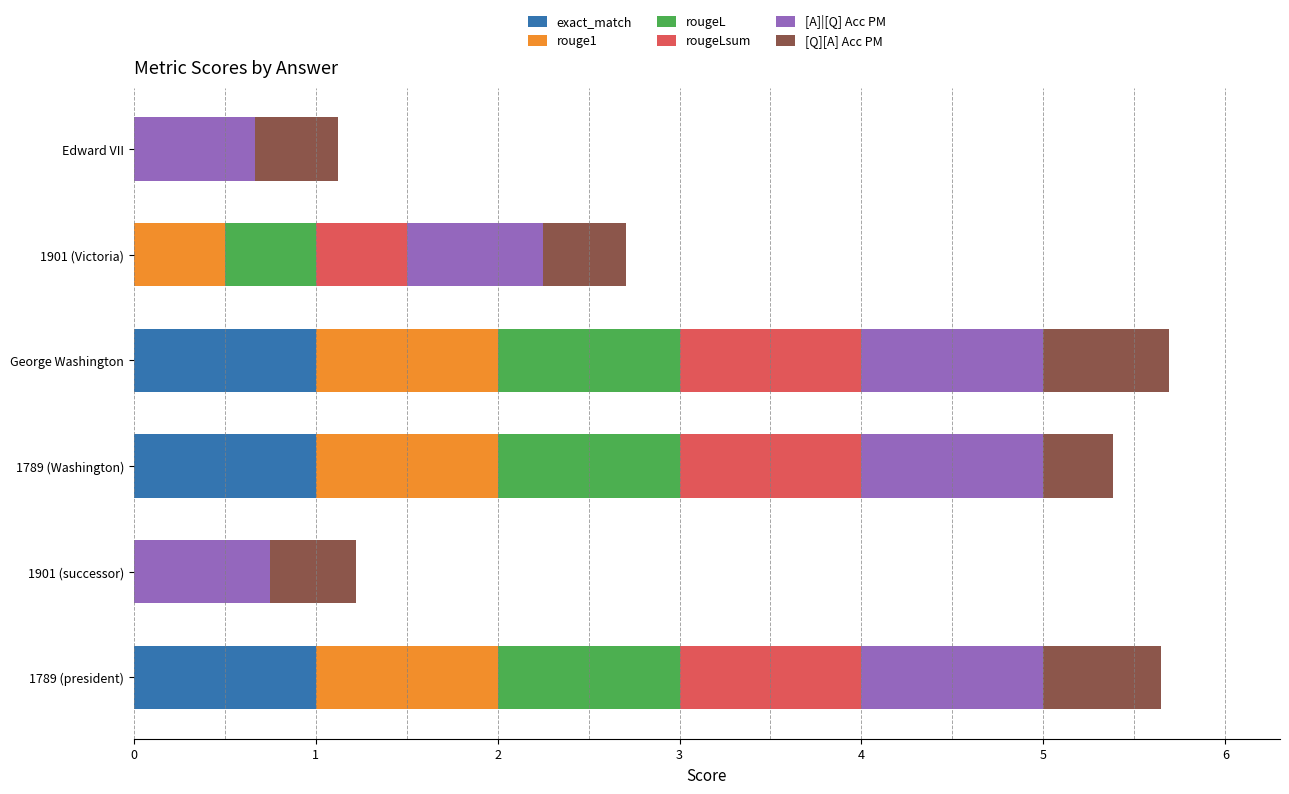

What is the total value across all series at 1789 (president)?

5.6